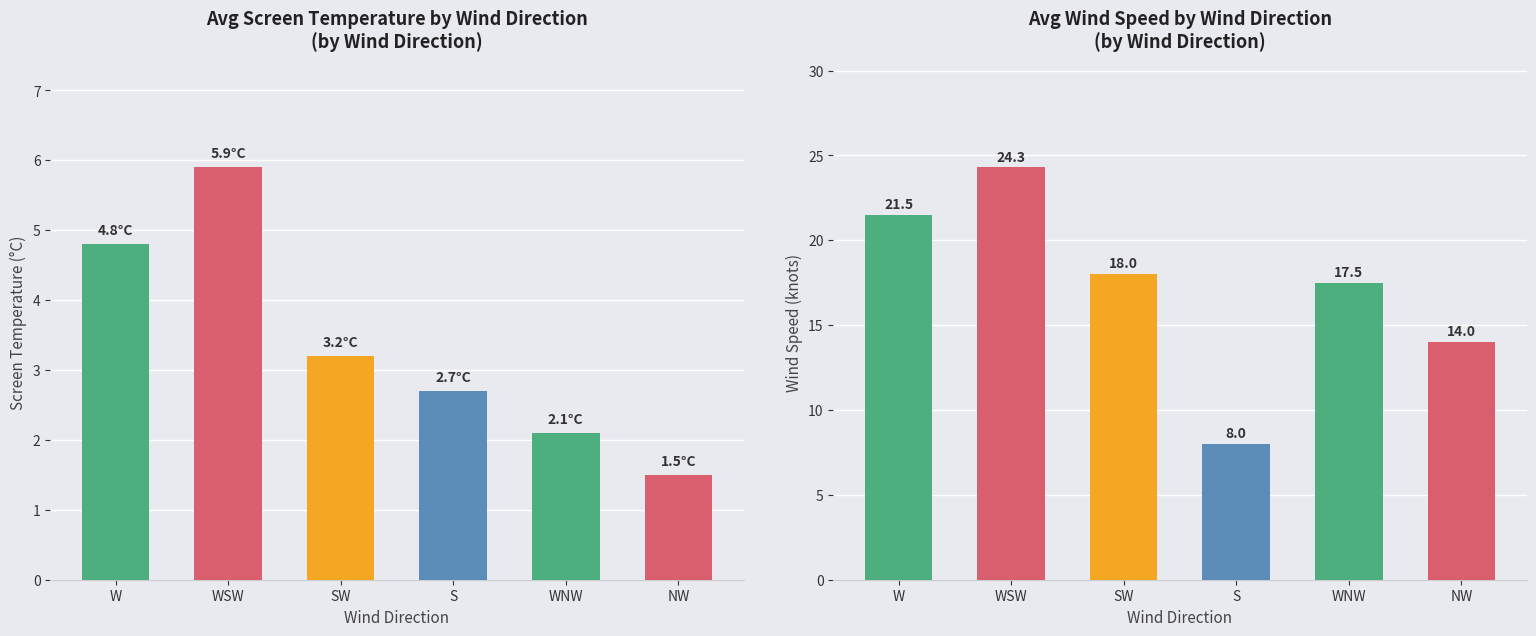

How many bars are there in each group?

2